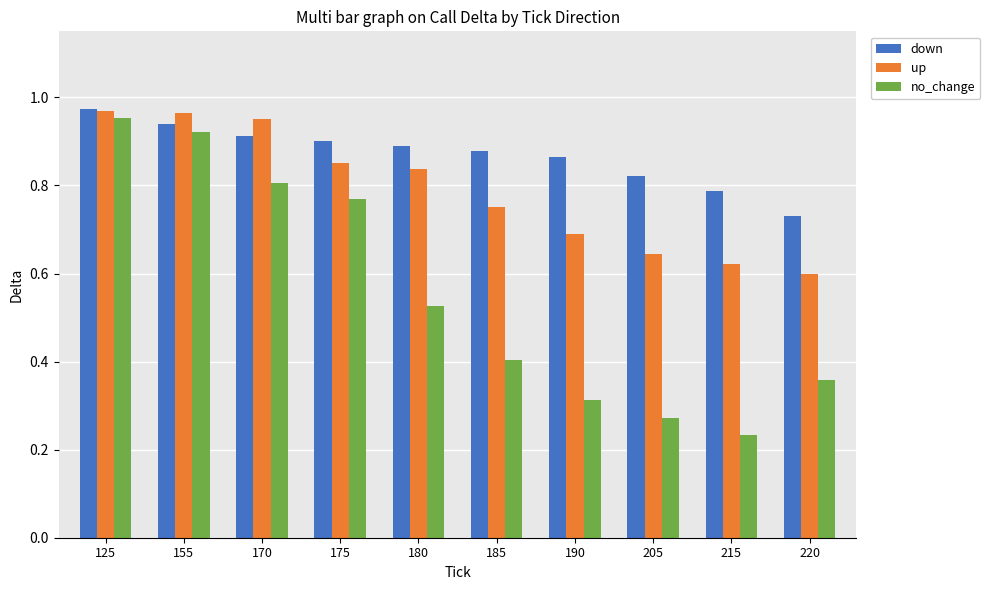

Between 175 and 205, which series saw the biggest shift?

no_change